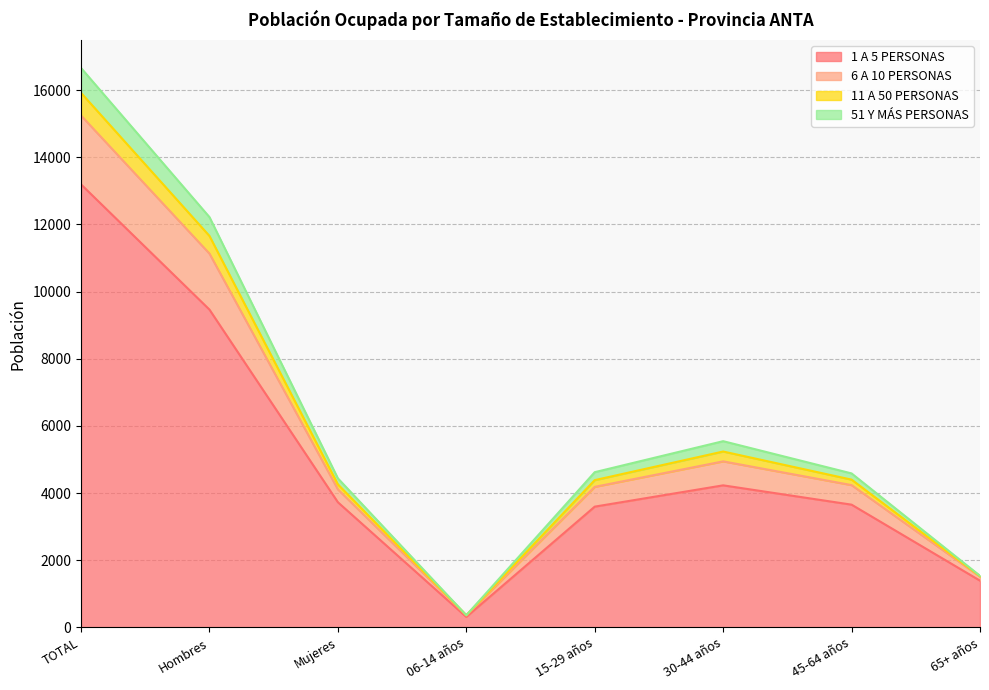

Which category has the highest value in the 1 A 5 PERSONAS series?

TOTAL